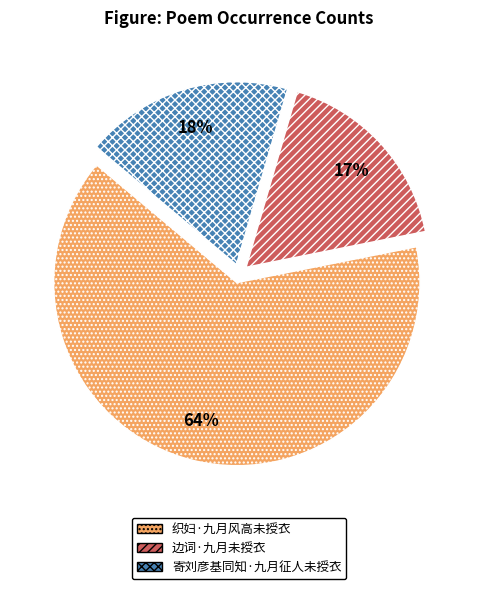

Approximately how many times larger is the value at 边词·九月未授衣 compared to 织妇·九月风高未授衣?

0.3